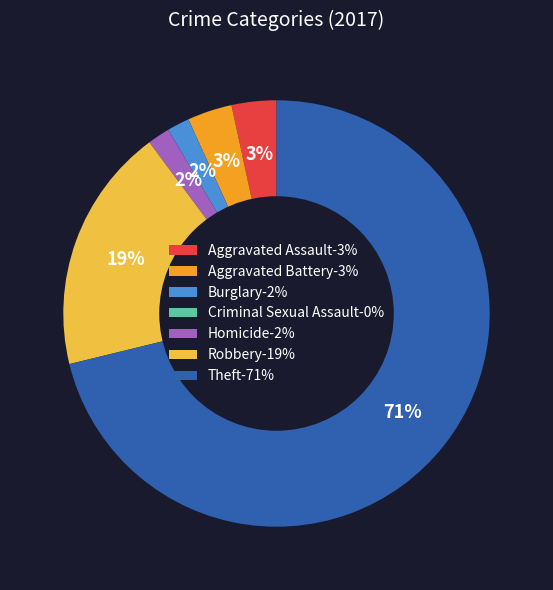

To the nearest percent, what percentage of the pie is Theft?

71%